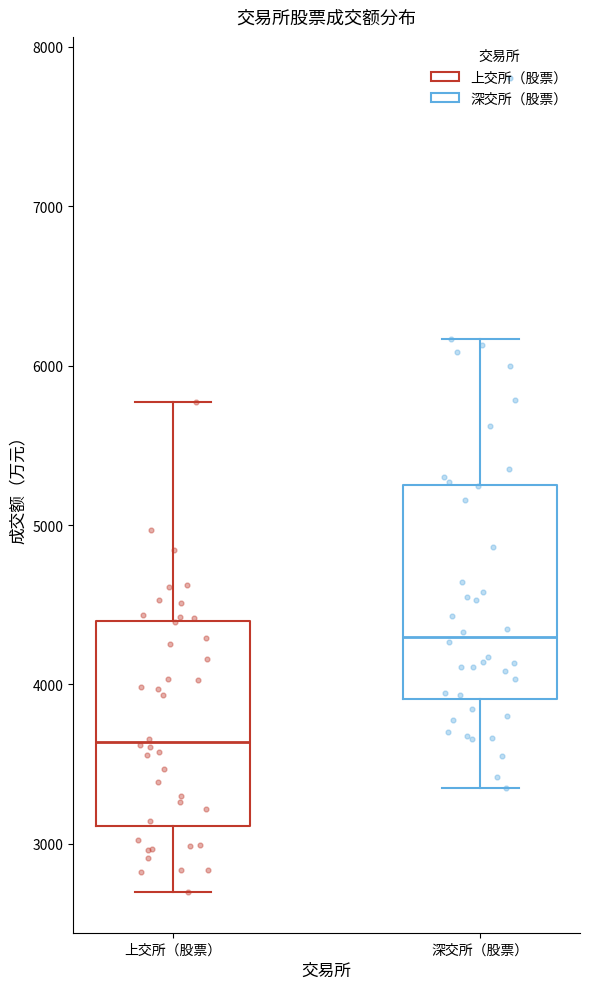

Reading left to right, read every box against the y-axis: the position of its median line, the range the box covers, and the ends of its whiskers. The values are not printed on the chart, so give them approximately, as read against the axis.

上交所（股票）: median 3600, box 3100 to 4400, whiskers 2700 to 5800
深交所（股票）: median 4300, box 3900 to 5200, whiskers 3300 to 6200